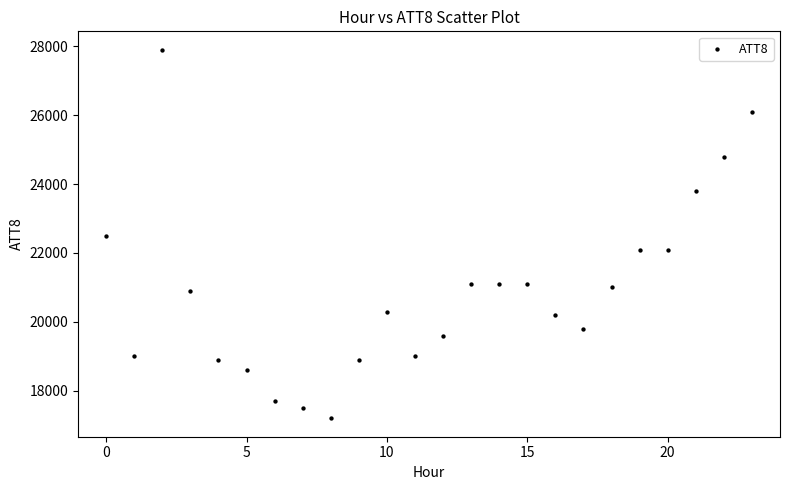

What is the range of Y values (max minus min)?

10700